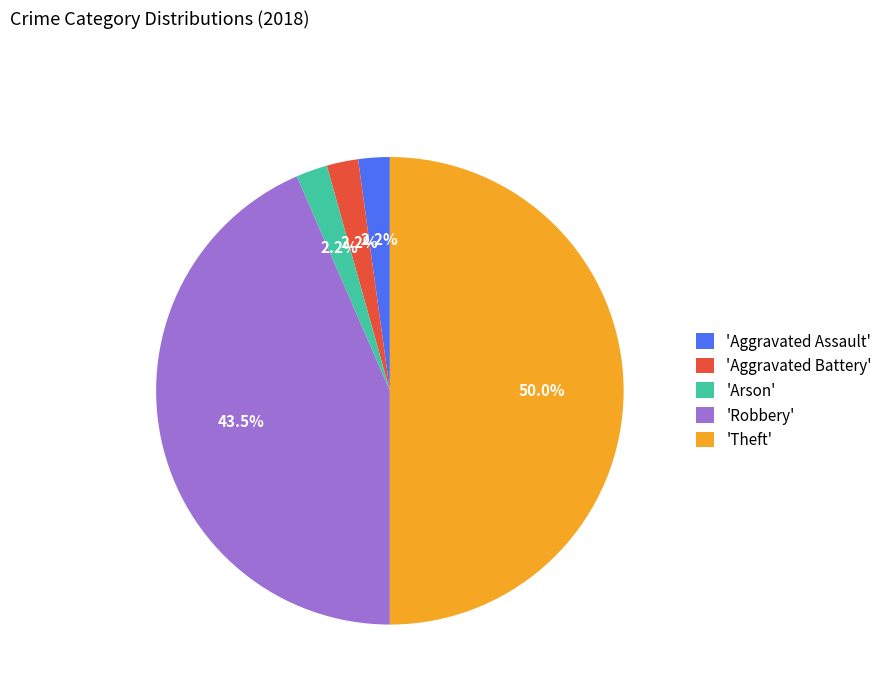

How much of the chart is everything except 'Arson'?

97.8%